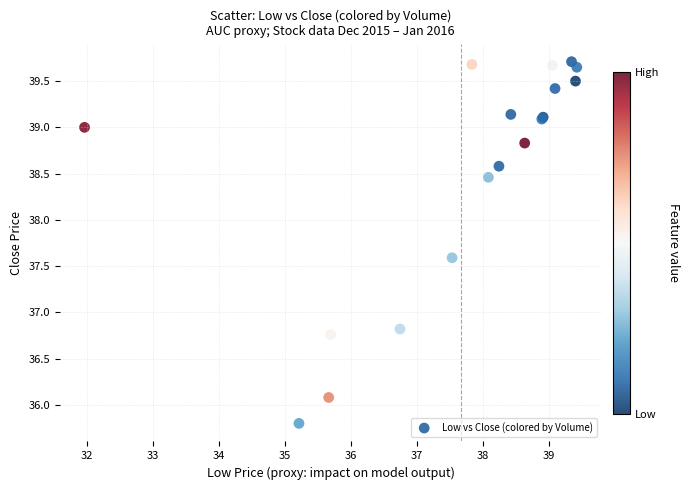

What Y value in the scatter plot is closest to 37?

36.8